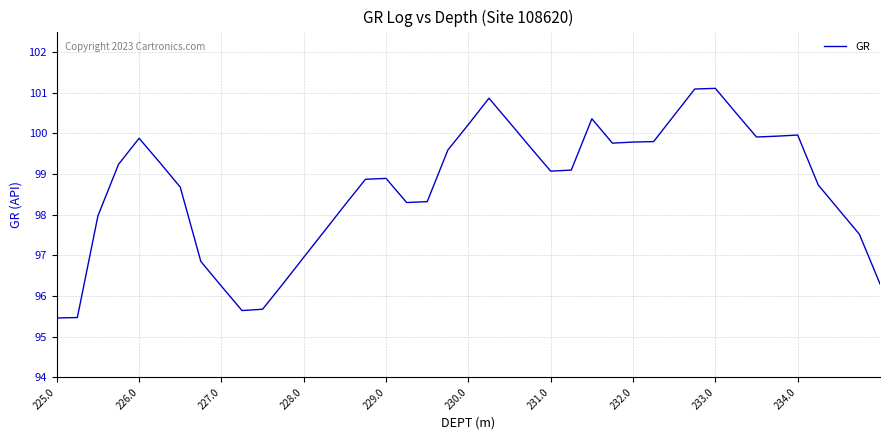

What is the minimum value shown in the chart?

95.5